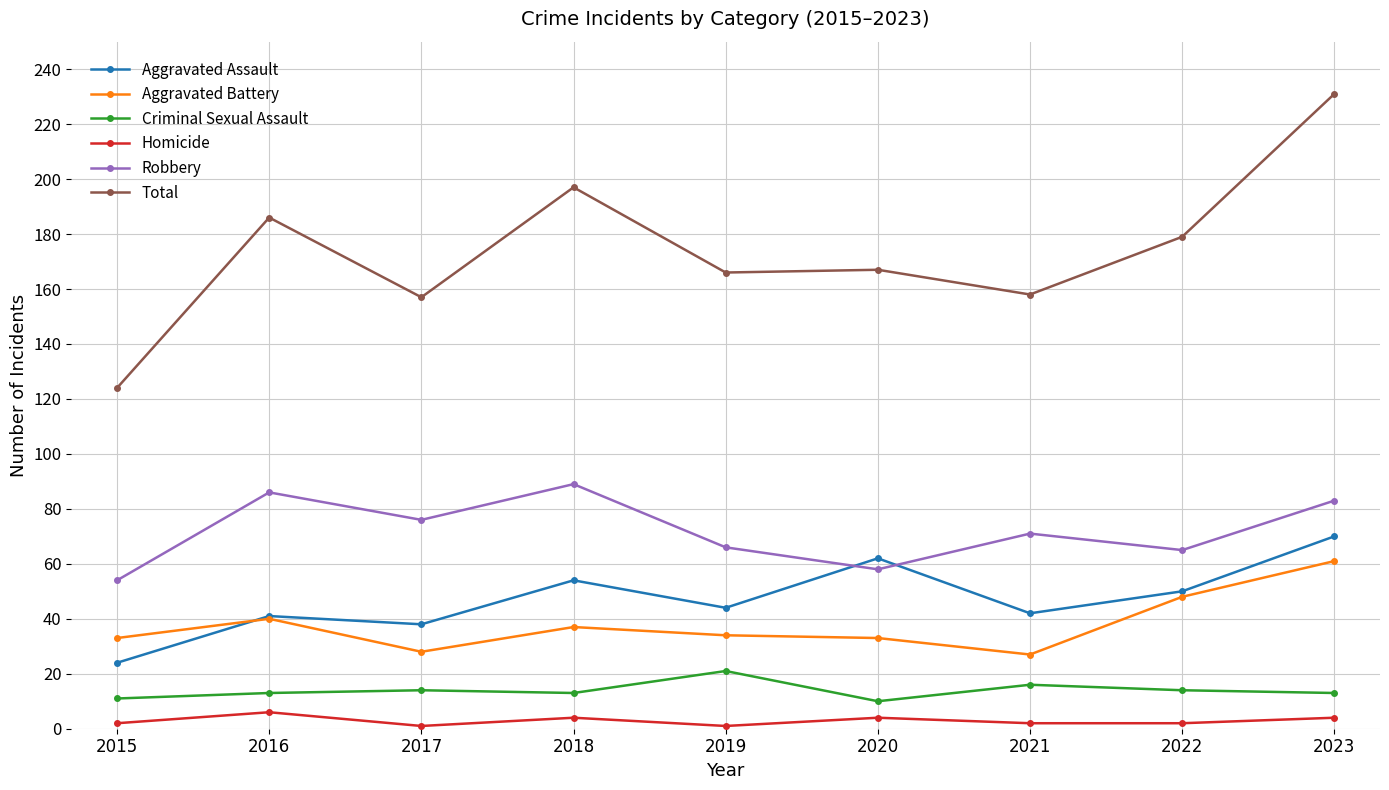

At how many categories does at least one series exceed 225?

1